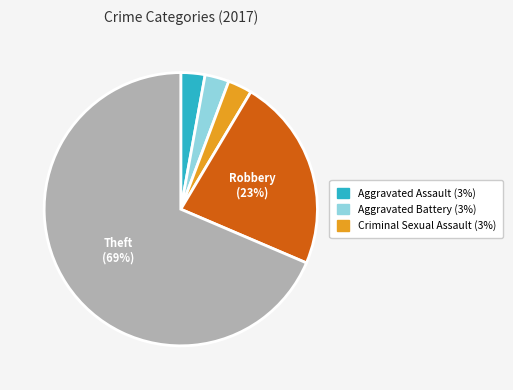

Is there a majority slice in this chart?

Yes